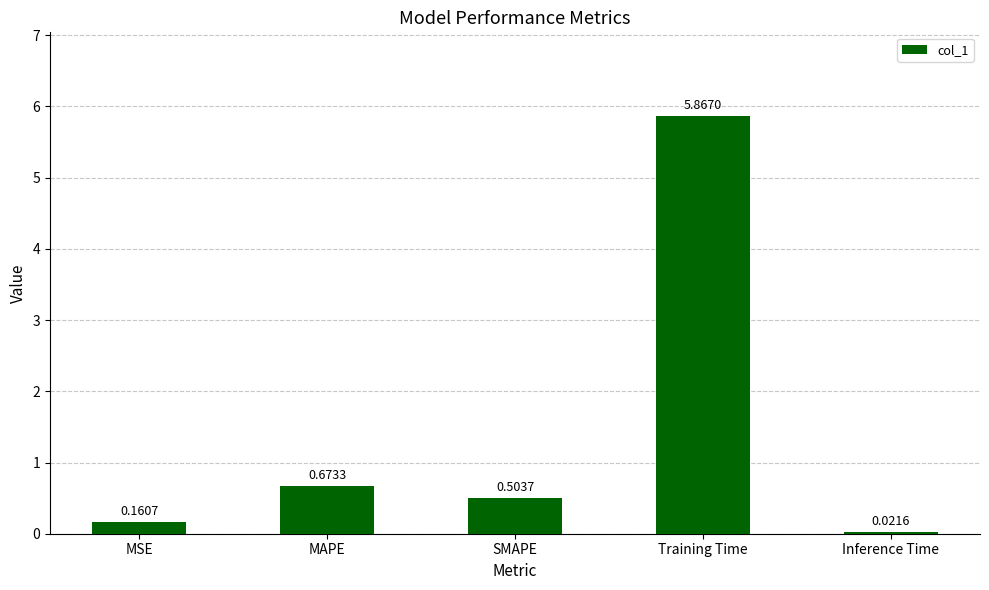

What is the label of the 4th bar from the left?

Training Time